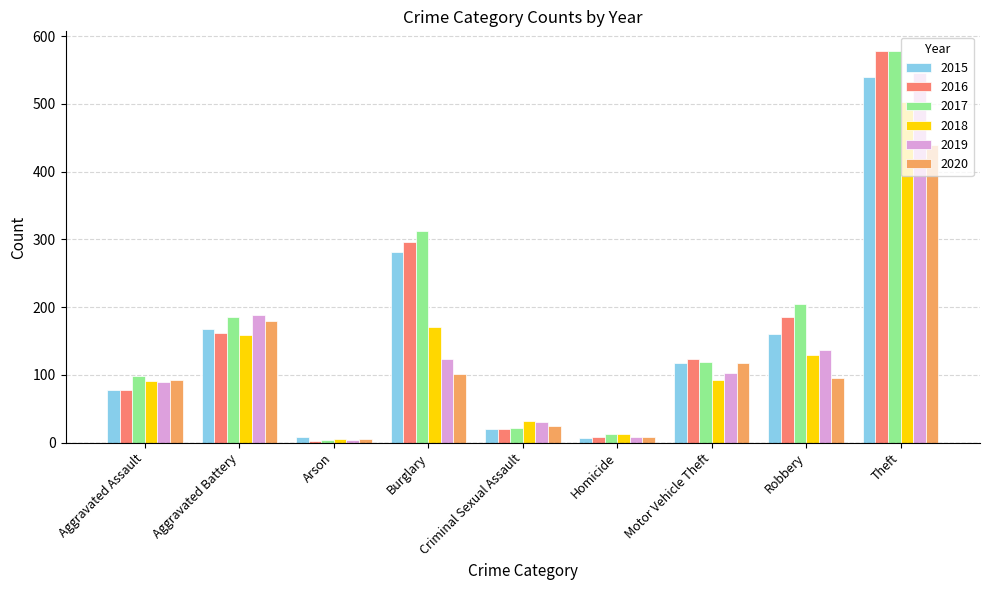

What is the difference between the 2020 values at Theft and Aggravated Assault?

346